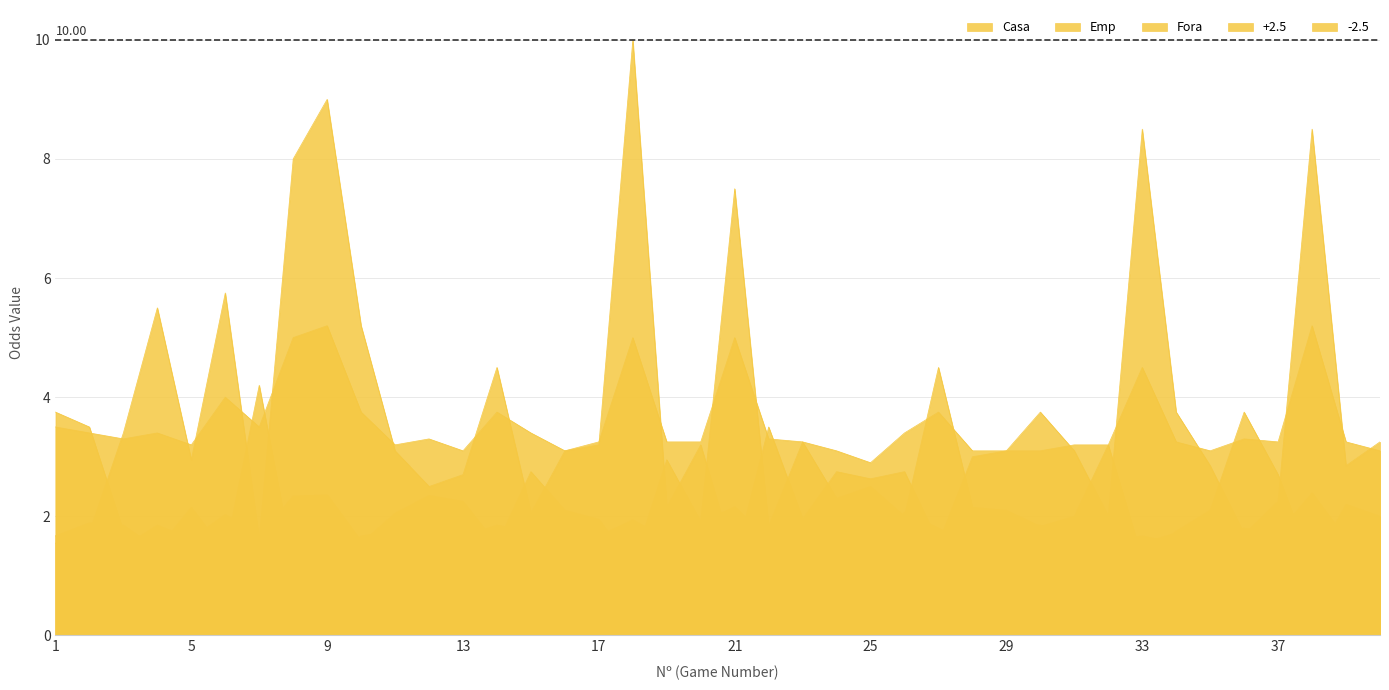

What is the total value across all series at 20?

11.7